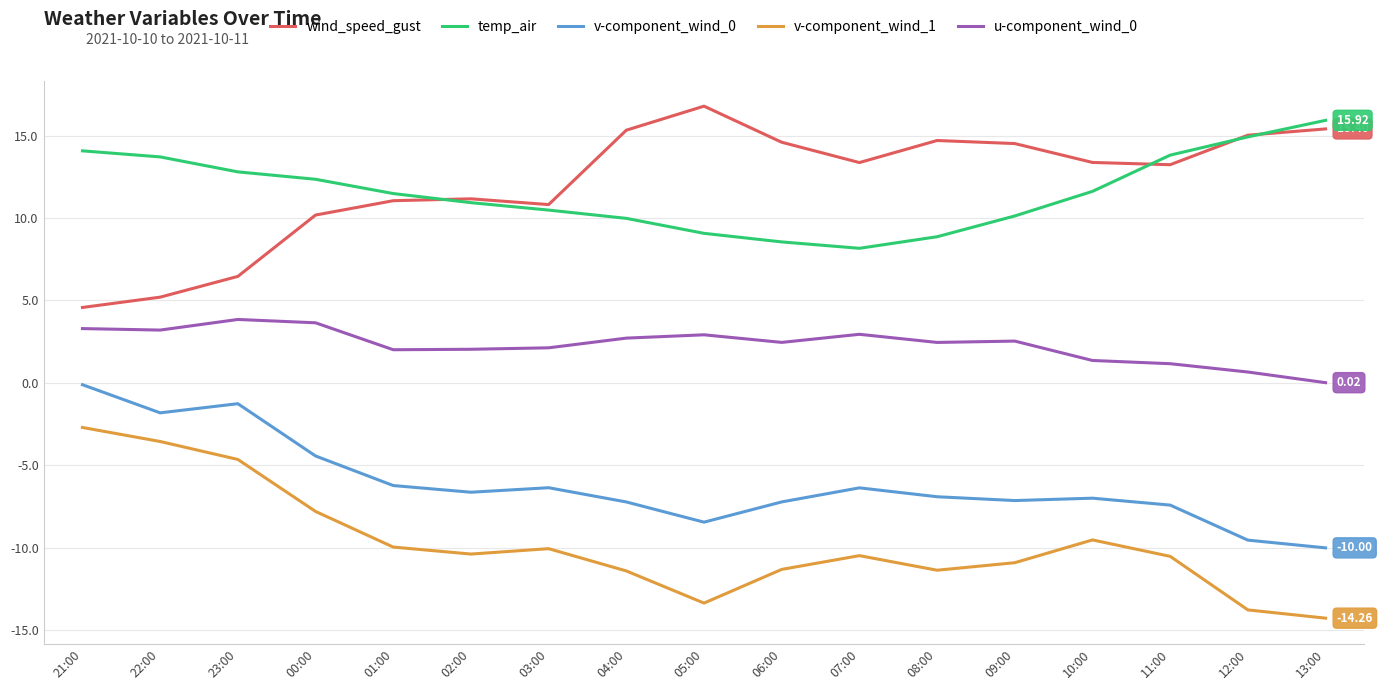

In v-component_wind_1, how many points are lower than both neighbors (excluding endpoints)?

3